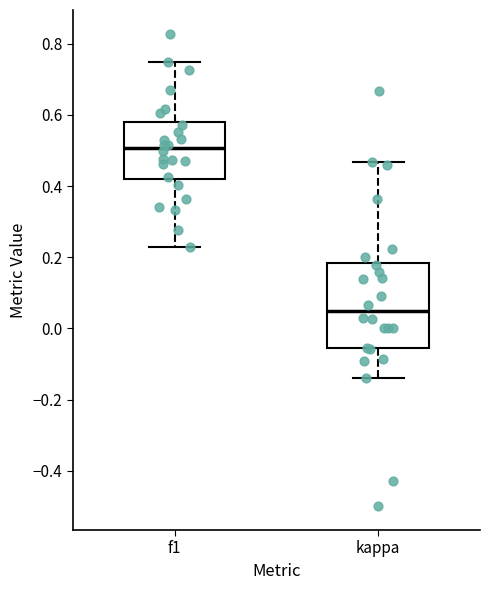

Reading left to right, transcribe this box plot: for each box, give where its median line is, the range the box spans, and where its two whiskers end, as read against the y-axis. The values are not printed on the chart, so give them approximately, as read against the axis.

f1: median 0.50, box 0.42 to 0.58, whiskers 0.22 to 0.76
kappa: median 0.04, box -0.06 to 0.18, whiskers -0.14 to 0.46